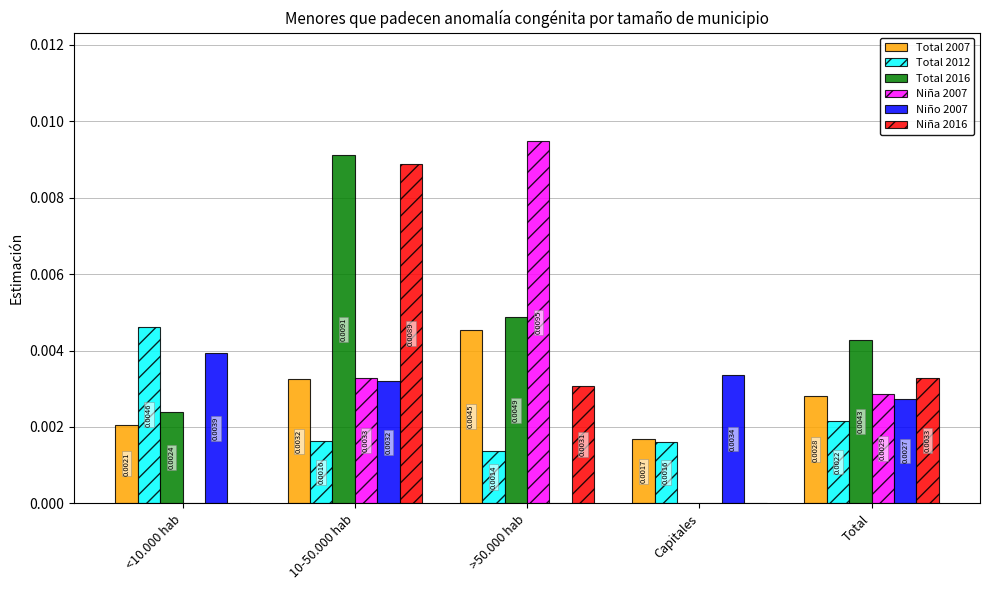

How many groups of bars are there?

5